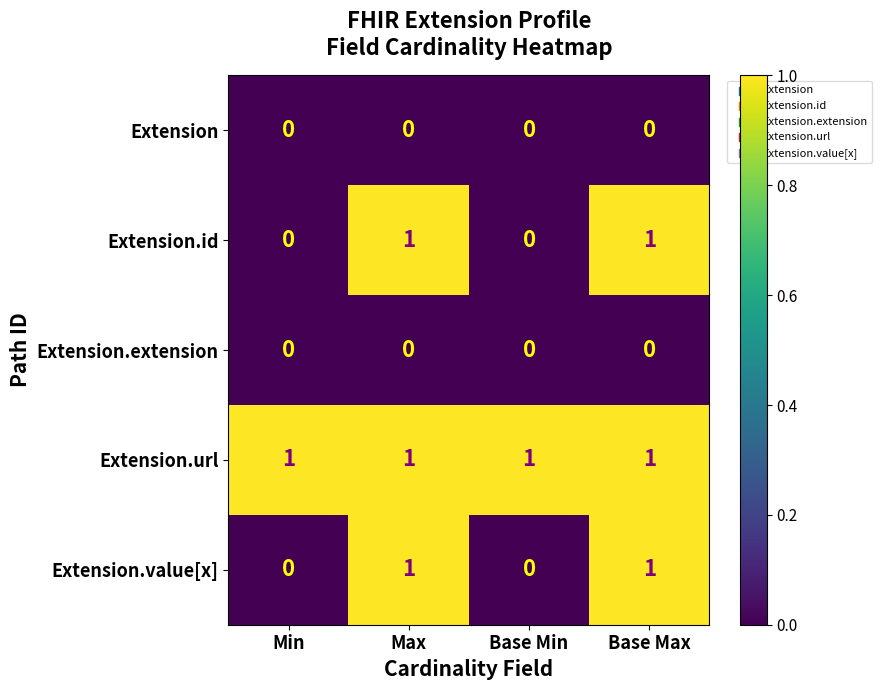

Reading right to left, what are all the values shown in this chart?

Extension: 0	0	0	0
Extension.id: 1	0	1	0
Extension.extension: 0	0	0	0
Extension.url: 1	1	1	1
Extension.value[x]: 1	0	1	0